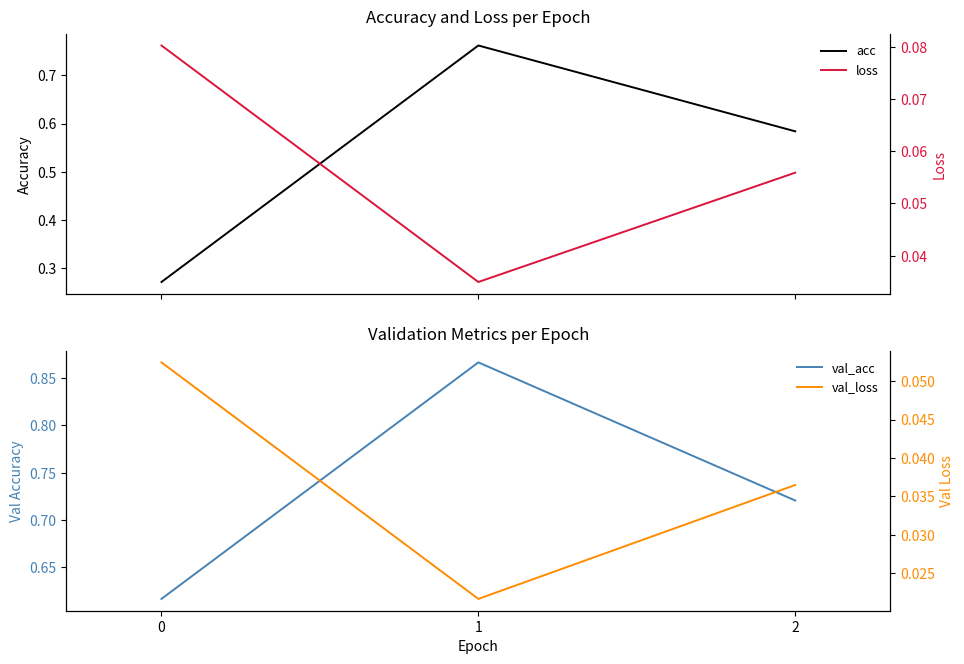

The loss series shows 0.0 at 2. True or false?

False